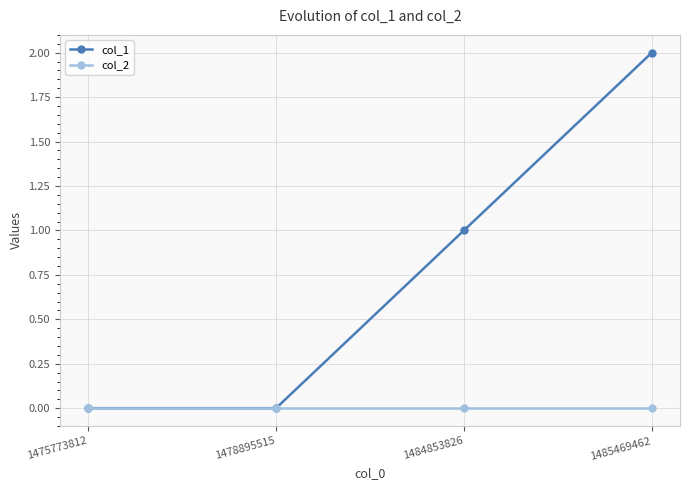

How many lines are shown in the chart?

2